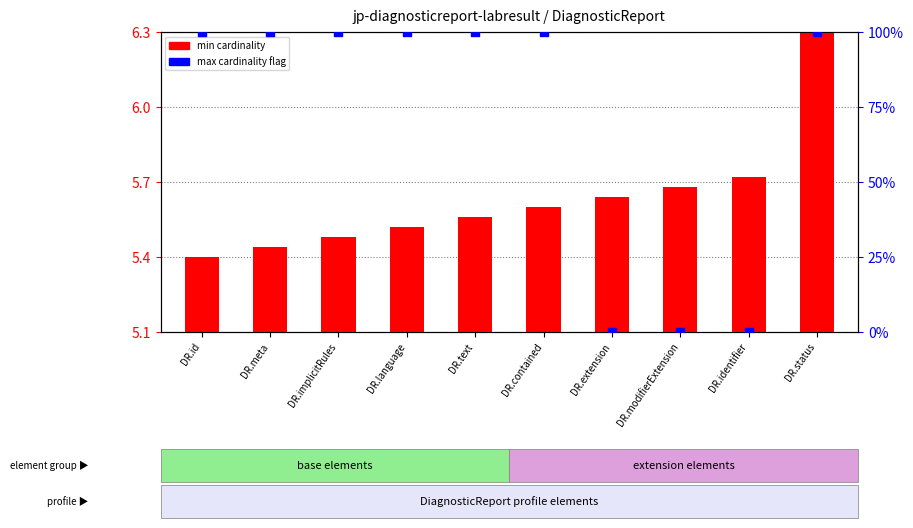

Which series has the largest total across all categories?

max cardinality flag